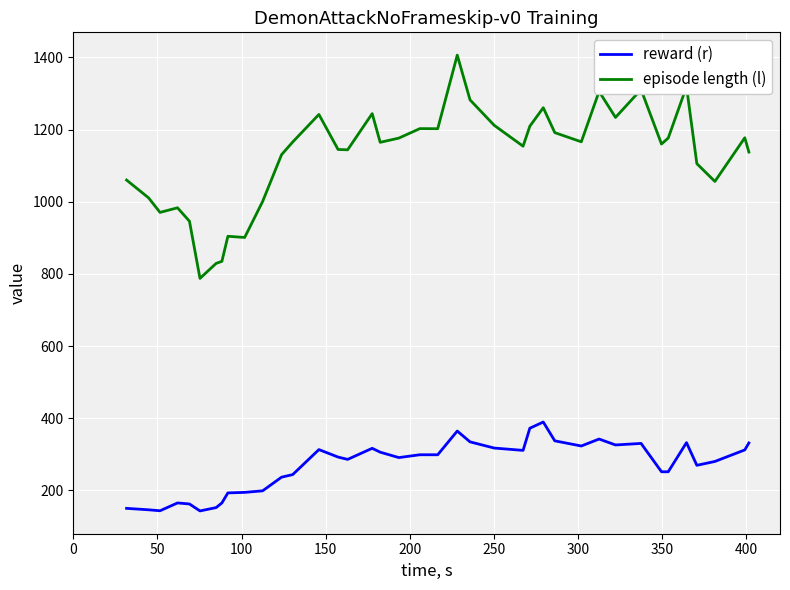

What is the minimum value for reward (r)?

142.9